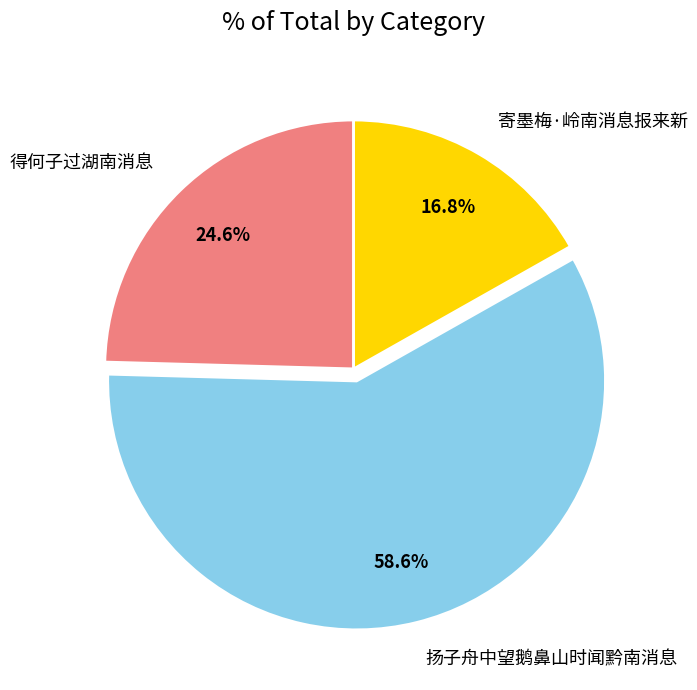

Is the sum of 寄墨梅·岭南消息报来新 and 得何子过湖南消息 greater than half?

No